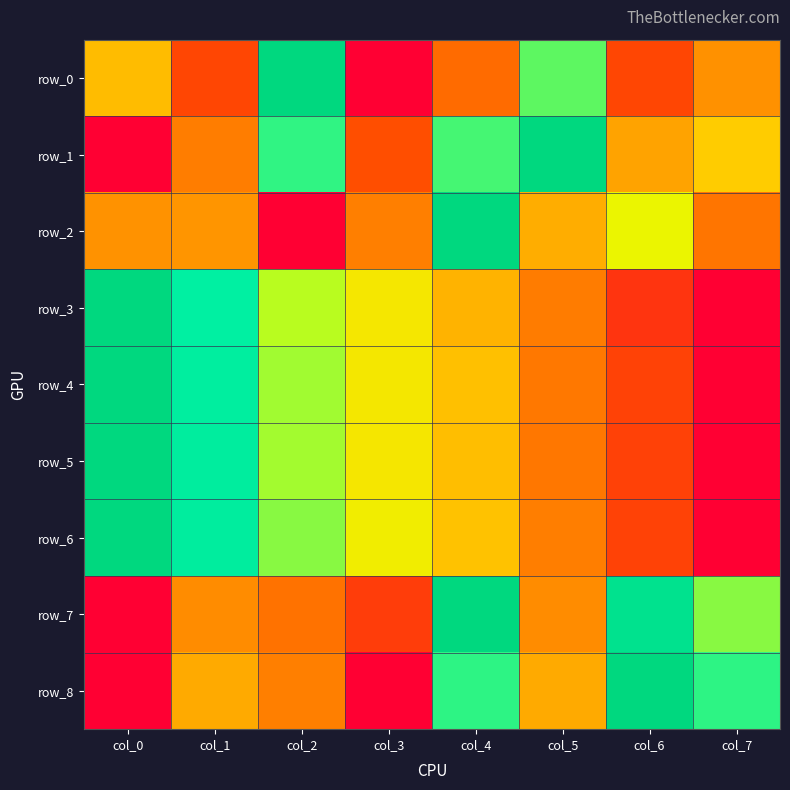

Reading left to right, extract all data points from this chart.

row_0: 0.4	0.2	1.0	0.0	0.2	0.8	0.2	0.3
row_1: 0.0	0.3	0.8	0.2	0.8	1.0	0.4	0.5
row_2: 0.3	0.4	0.0	0.3	1.0	0.4	0.6	0.3
row_3: 1.0	0.8	0.7	0.6	0.4	0.3	0.1	0.0
row_4: 1.0	0.9	0.7	0.6	0.4	0.3	0.1	0.0
row_5: 1.0	0.9	0.7	0.6	0.4	0.3	0.1	0.0
row_6: 1.0	0.9	0.7	0.6	0.5	0.3	0.1	0.0
row_7: 0.0	0.3	0.3	0.1	1.0	0.3	0.9	0.7
row_8: 0.0	0.4	0.3	0.0	0.8	0.4	1.0	0.8